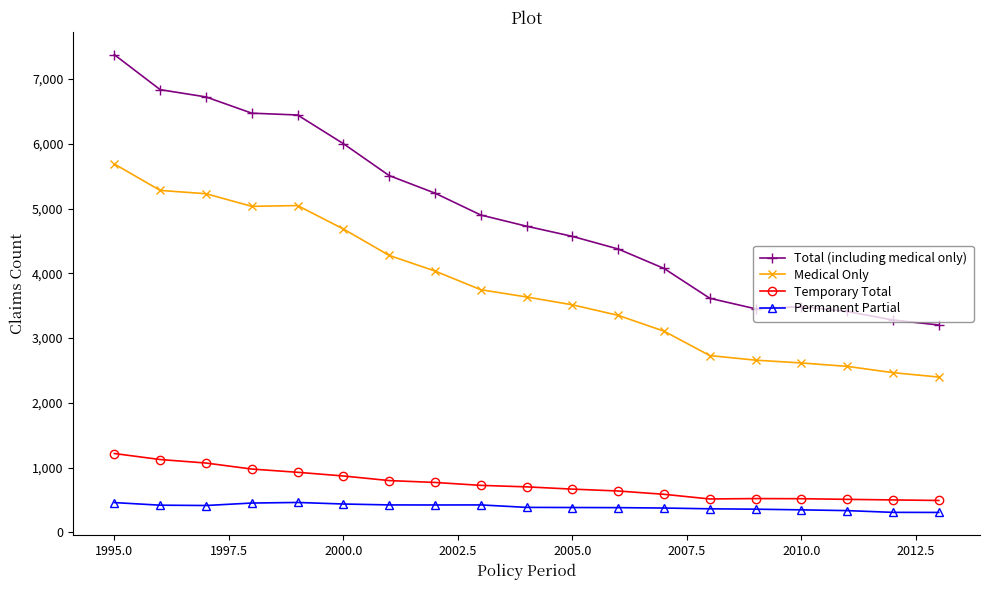

What is the value of the Permanent Partial point at the 6th from the left?

437